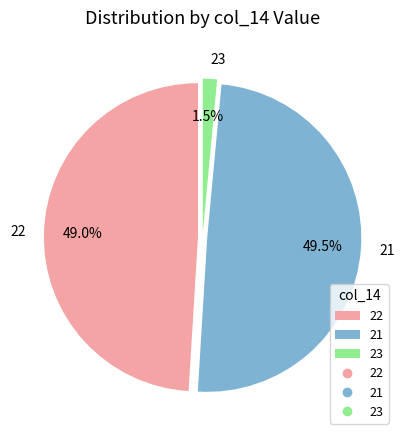

To the nearest percent, what is the average slice percentage?

33%